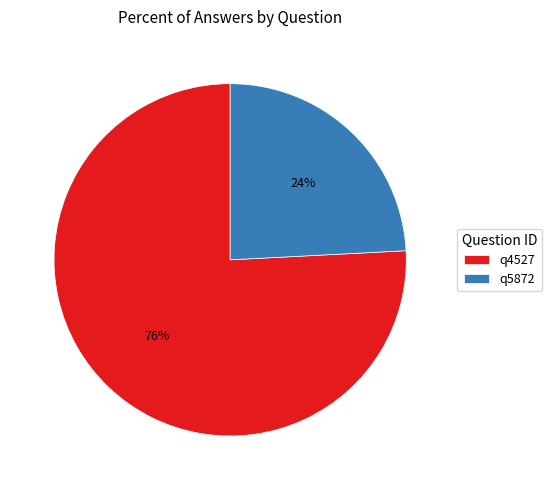

Count the number of slices in the pie.

2